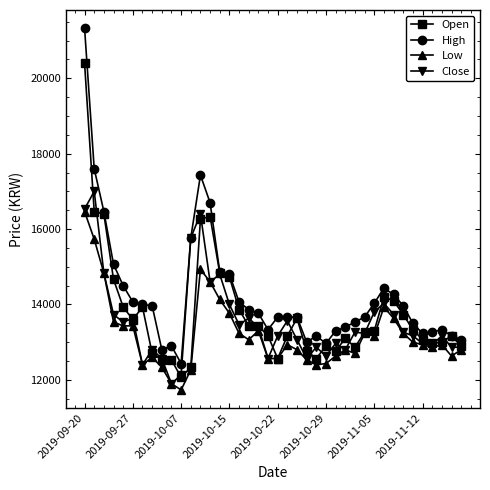

What is the value of the Low point at the 39th from the left?

12633